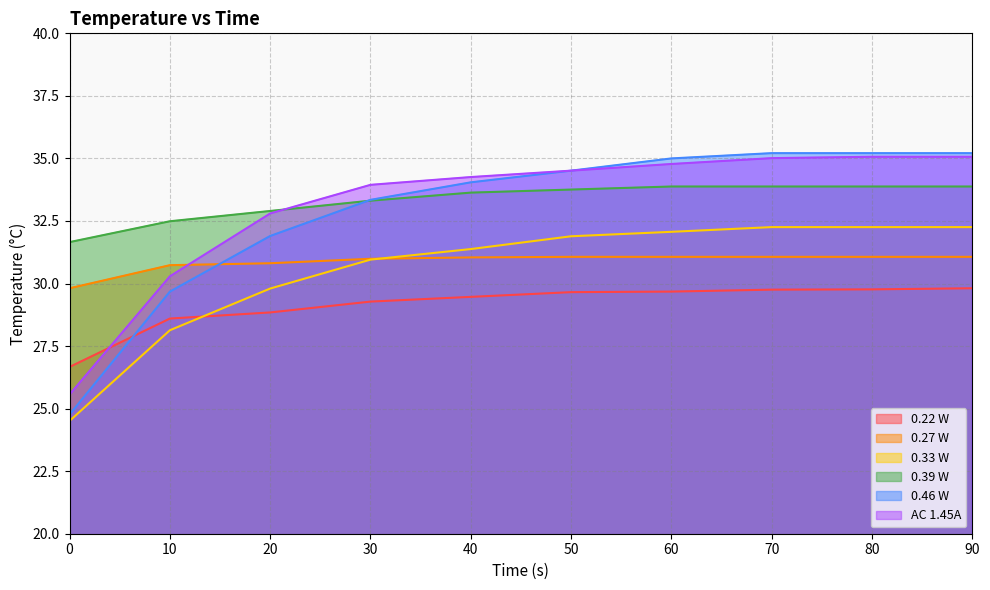

How many lines are shown in the chart?

6